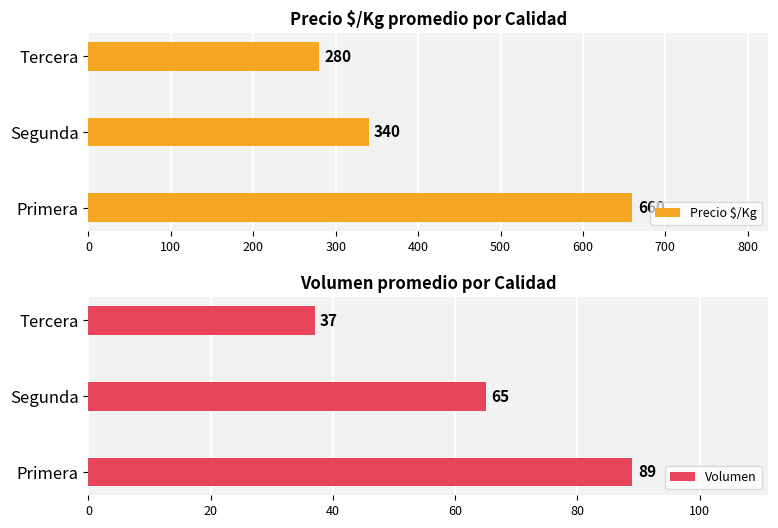

List the series in order of their overall mean, highest first.

Precio $/Kg, Volumen